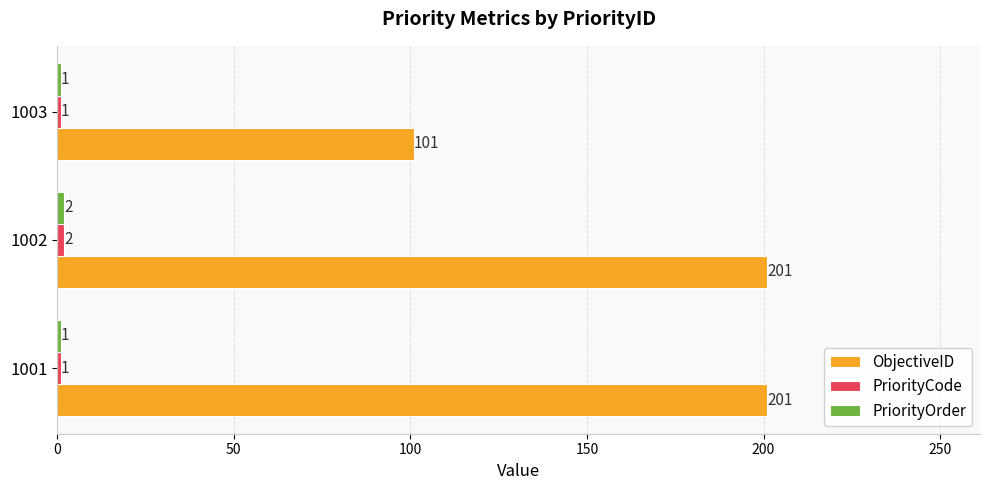

The value of ObjectiveID at 1001 is 344. True or false?

False